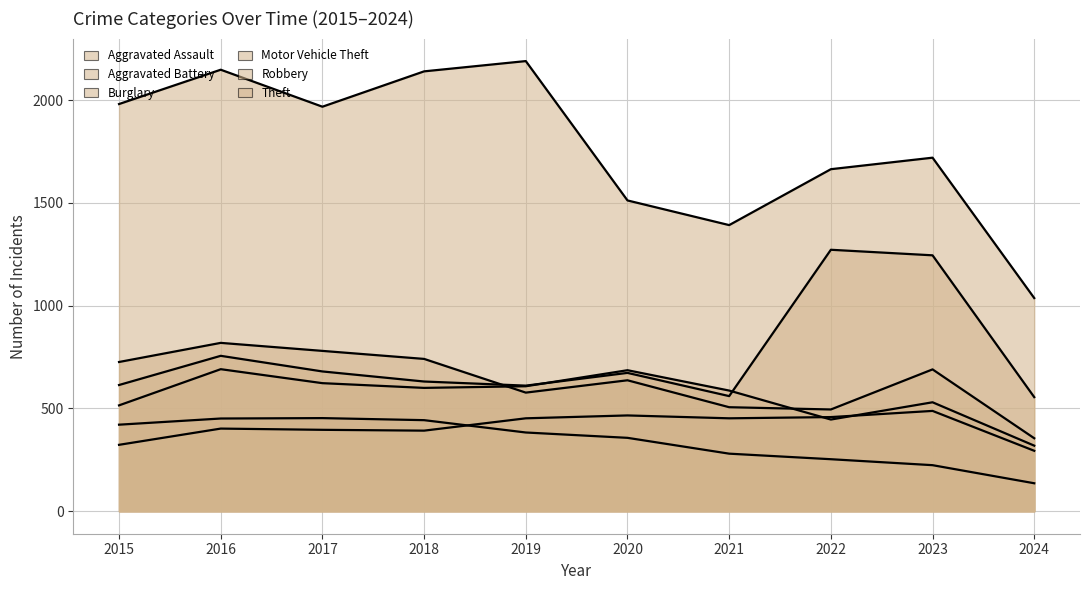

True or false: Theft has more than 0 points higher than both neighbors.

True